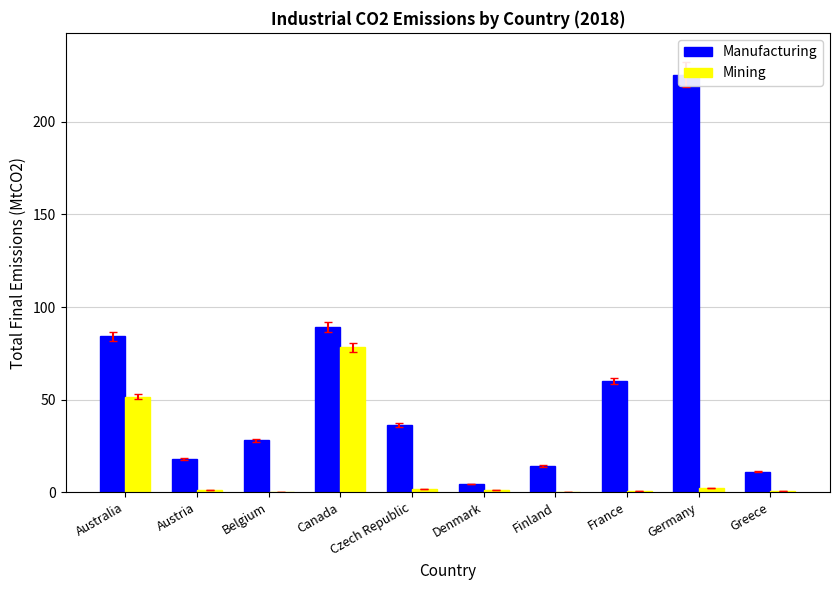

Which category has the highest value in the Manufacturing series?

Germany